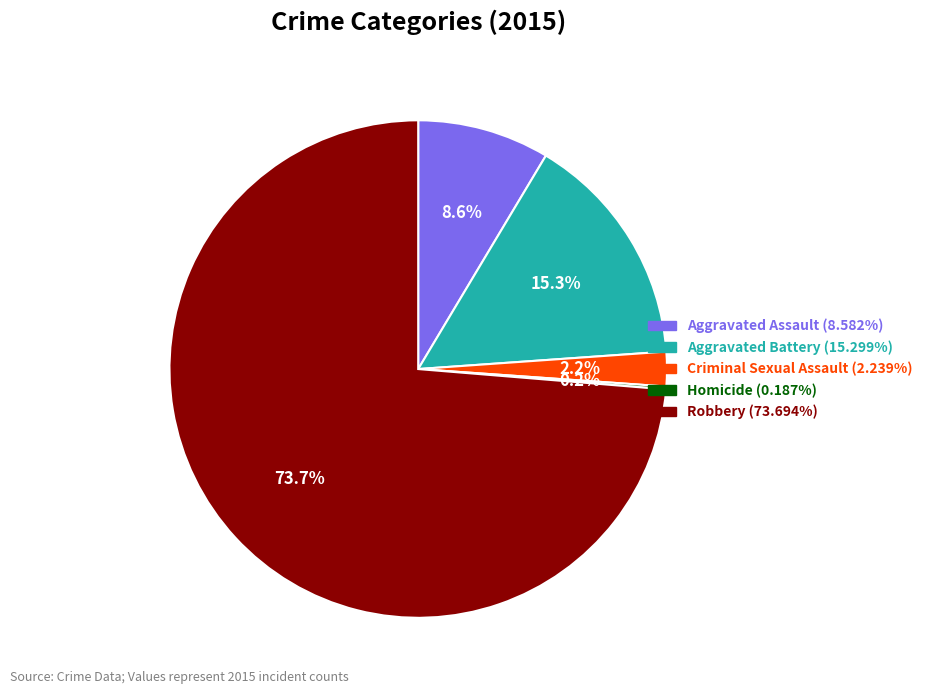

What is the largest slice in the pie chart?

Robbery